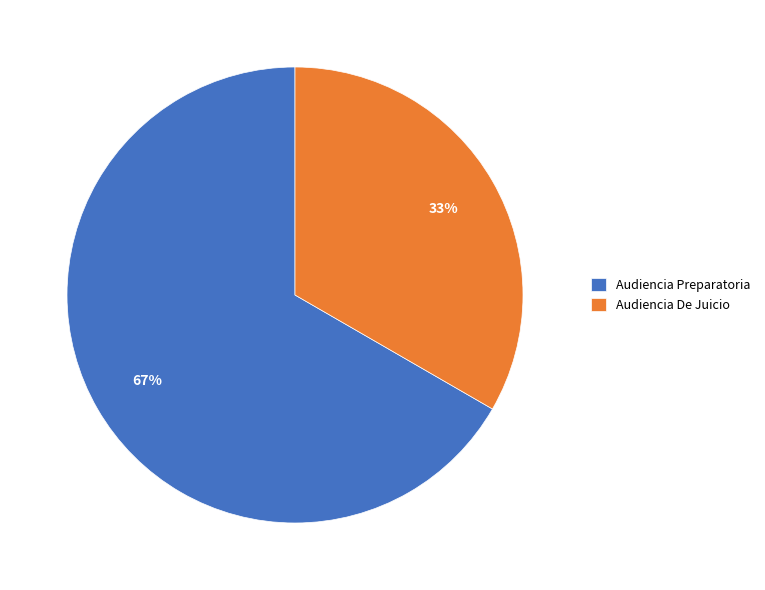

To the nearest percent, what percentage of the pie is Audiencia De Juicio?

33%